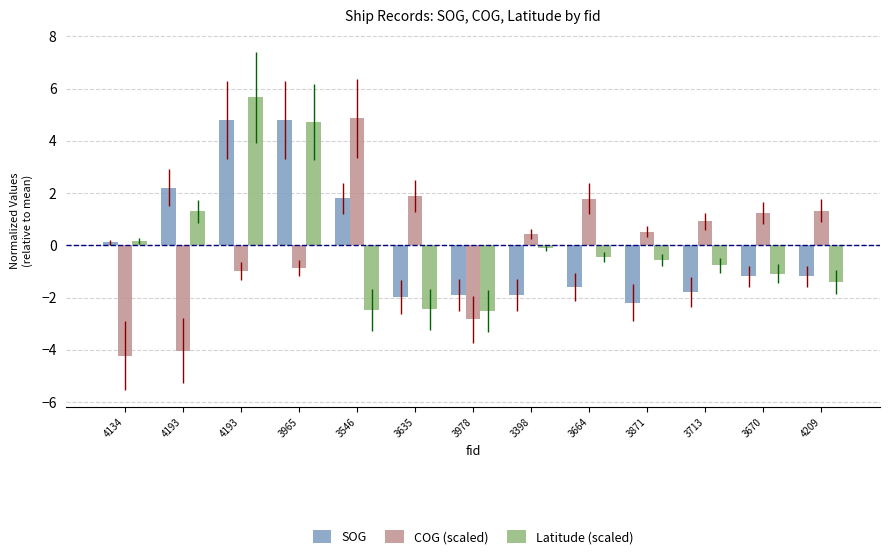

How many values in the SOG series are below -1?

8